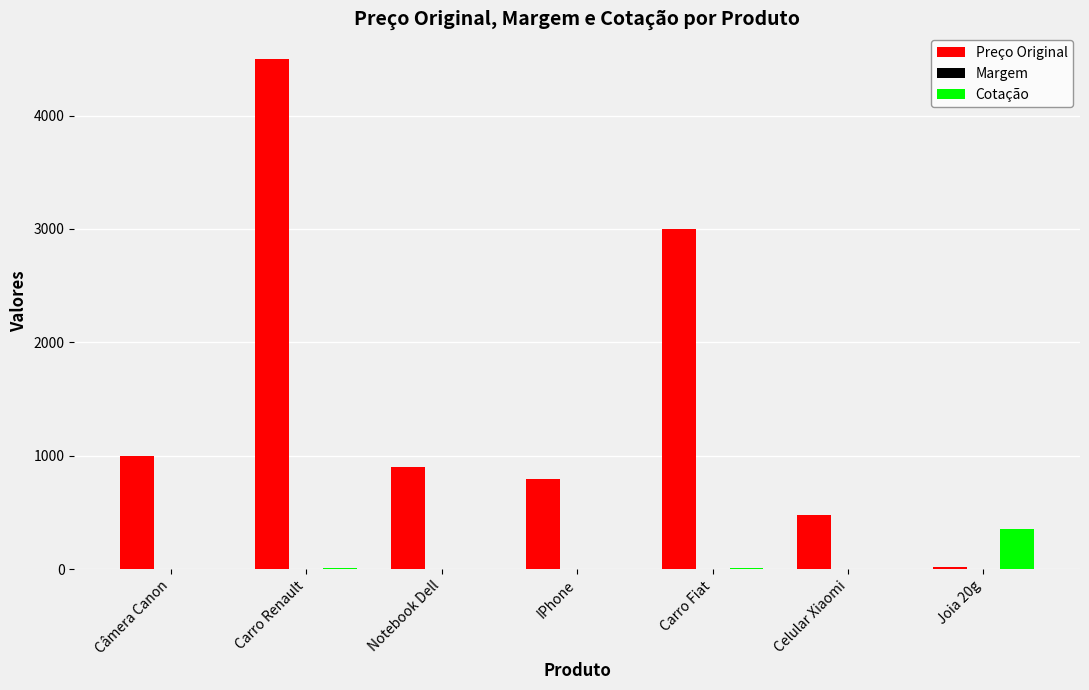

At which category is the sum across all series the highest?

Carro Renault